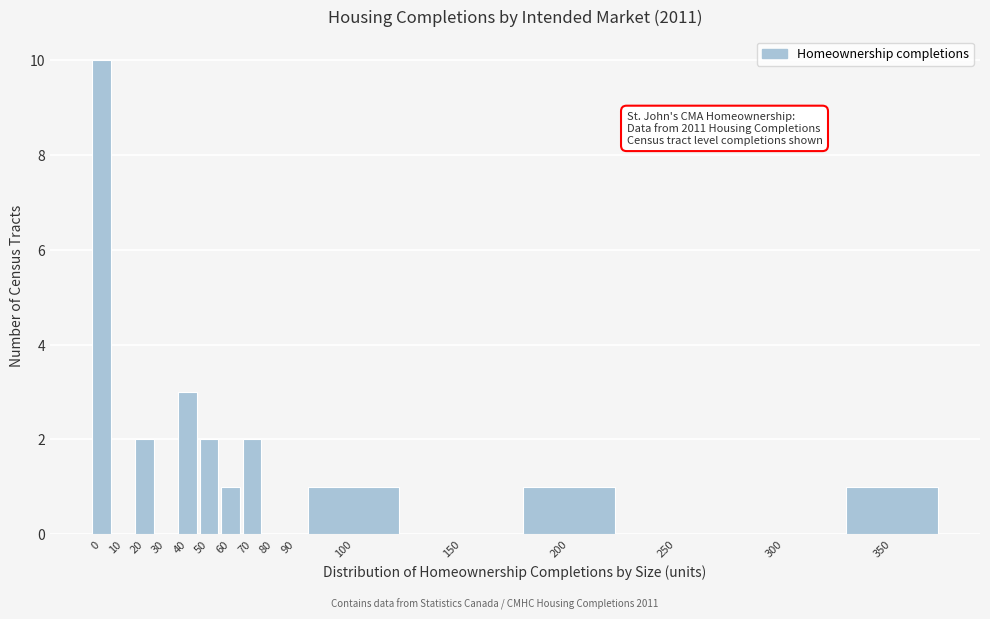

Reading left to right, what are all the values shown in this chart?

0=10	10=0	20=2	30=0	40=3	50=2	60=1	70=2	80=0	90=0	100=1	150=0	200=1	250=0	300=0	350=1